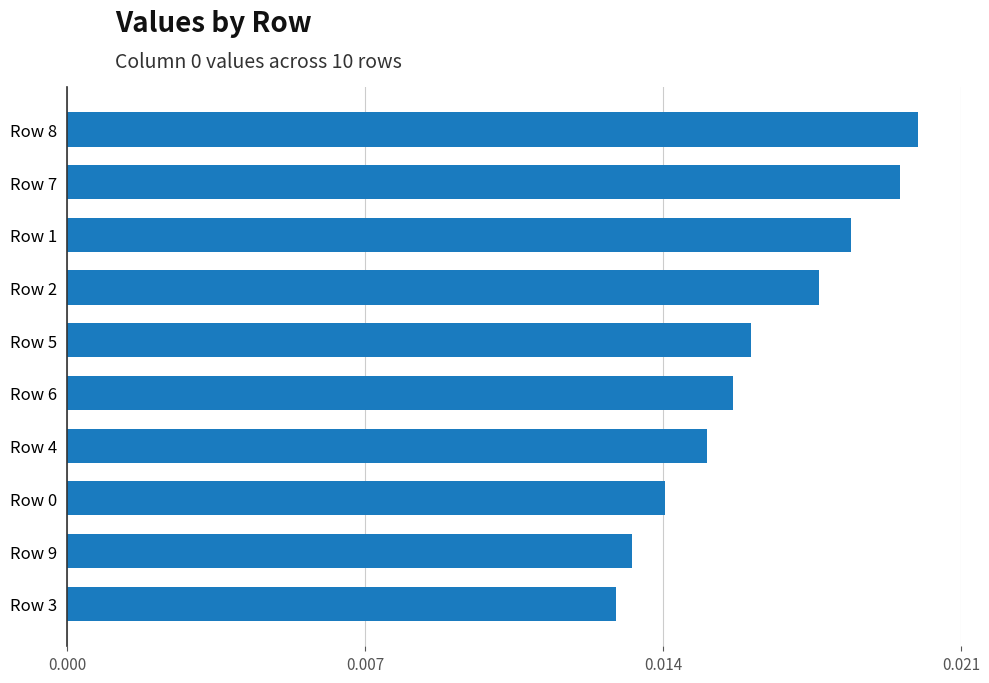

Which category has the highest value across all series?

Row 8